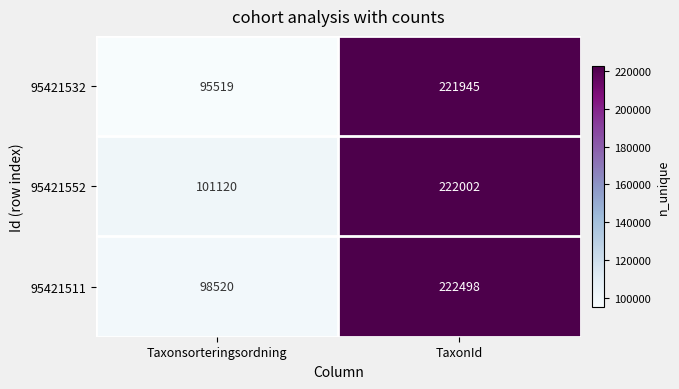

Rank the series by their maximum value, from lowest to highest.

95421532, 95421552, 95421511